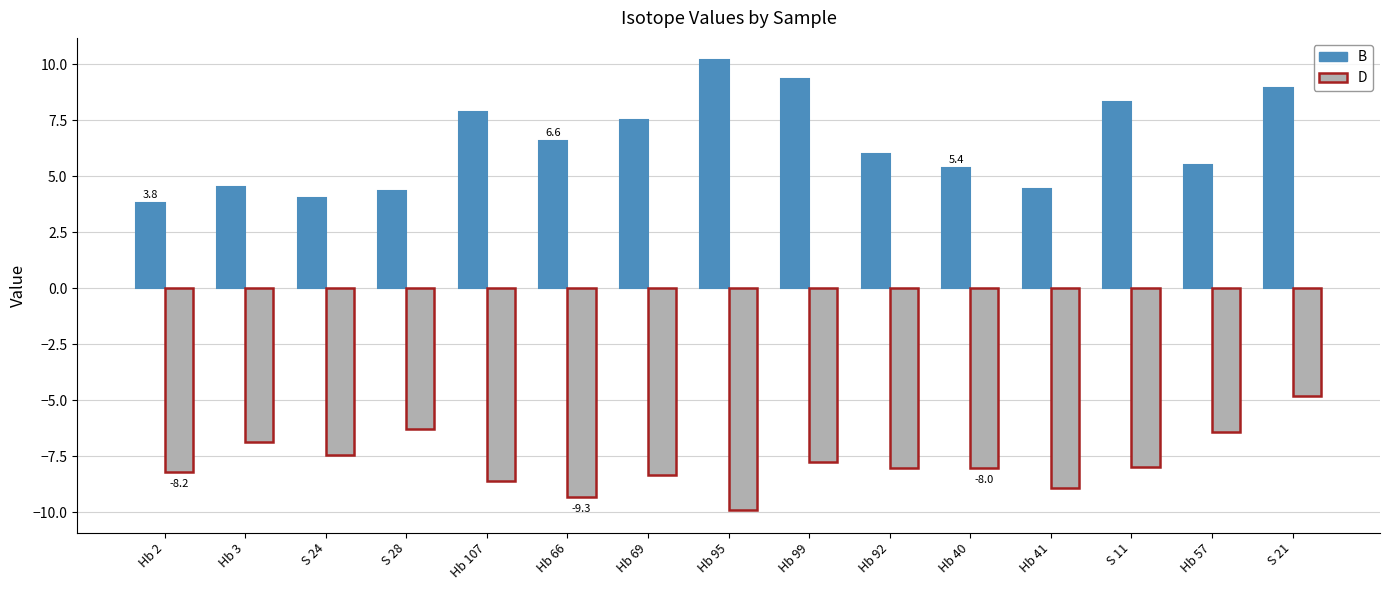

What is the label of the 15th bar from the right?

Hb 2